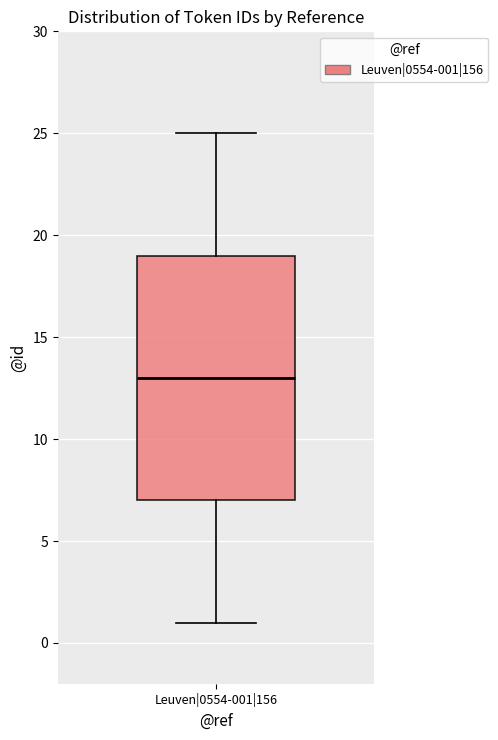

Where does the median line of the box for Leuven|0554-001|156 sit on the y-axis? The values are not printed on the chart, so give them approximately, as read against the axis.

13